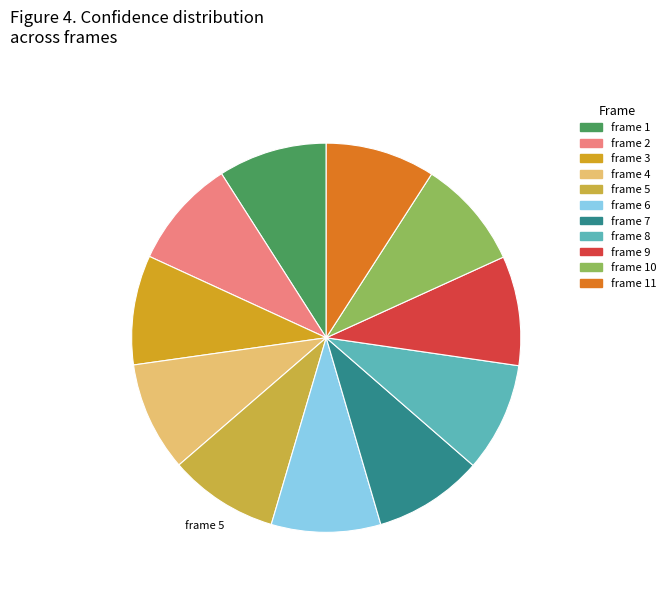

Does any single category account for the majority?

No